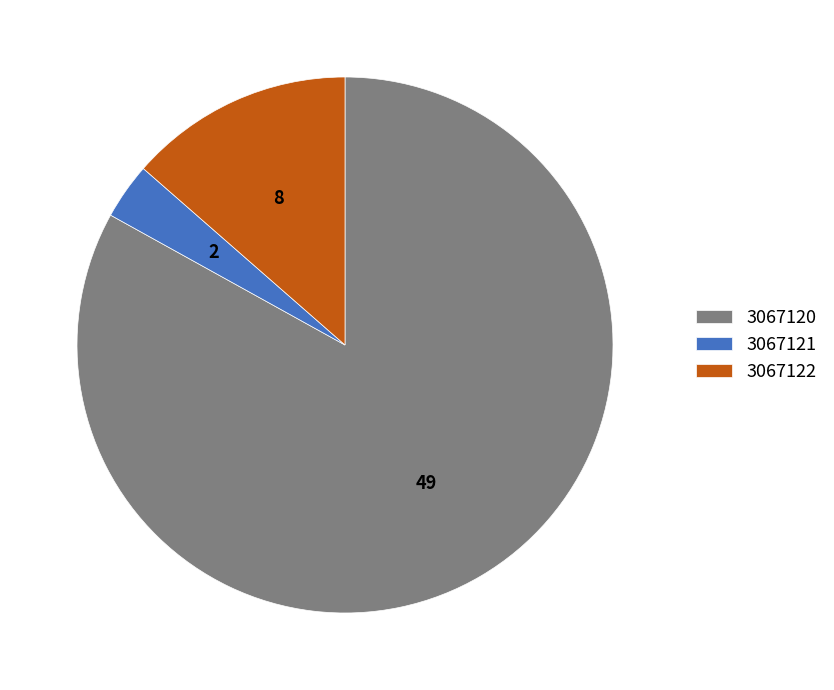

Is the sum of 3067121 and 3067120 greater than half?

Yes